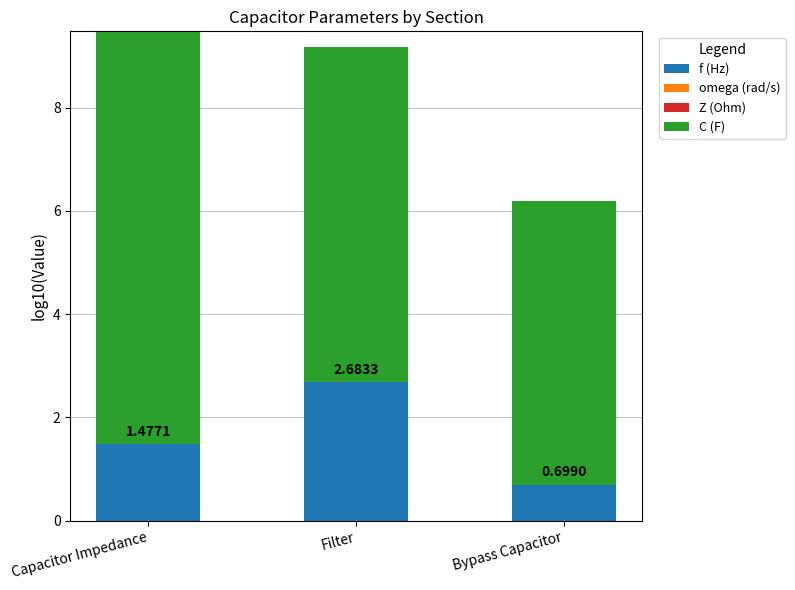

Reading right to left, list all the values displayed in this chart.

f (Hz): Bypass Capacitor=0.7	Filter=2.7	Capacitor Impedance=1.5
omega (rad/s): Bypass Capacitor=1.5	Filter=3.5	Capacitor Impedance=2.3
Z (Ohm): Bypass Capacitor=4.0	Filter=3.0	Capacitor Impedance=5.7
C (F): Bypass Capacitor=-5.5	Filter=-6.5	Capacitor Impedance=-8.0